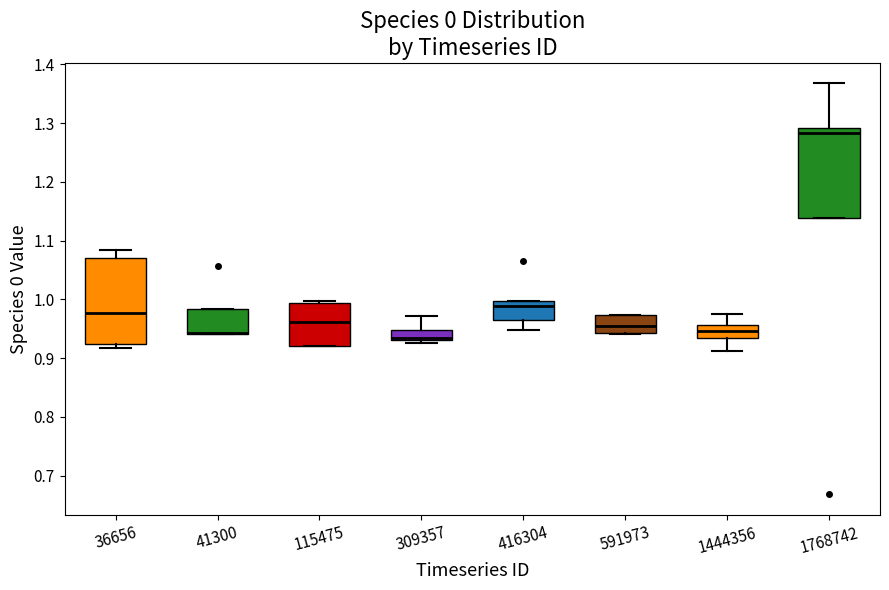

Reading left to right, read every box against the y-axis: the position of its median line, the range the box covers, and the ends of its whiskers. The values are not printed on the chart, so give them approximately, as read against the axis.

36656: median 0.98, box 0.92 to 1.07, whiskers 0.92 (just below the box's lower edge) to 1.08
41300: median 0.94 (drawn on the box's lower edge), box 0.94 to 0.98, whiskers 0.94 to 0.98
115475: median 0.96, box 0.92 to 0.99, whiskers 0.92 to 1.00
309357: median 0.93 (just above the box's lower edge), box 0.93 to 0.95, whiskers 0.93 (just below the box's lower edge) to 0.97
416304: median 0.99, box 0.96 to 1.00, whiskers 0.95 to 1.00
591973: median 0.95, box 0.94 to 0.97, whiskers 0.94 to 0.97
1444356: median 0.95, box 0.93 to 0.96, whiskers 0.91 to 0.98
1768742: median 1.28, box 1.14 to 1.29, whiskers 1.14 to 1.37